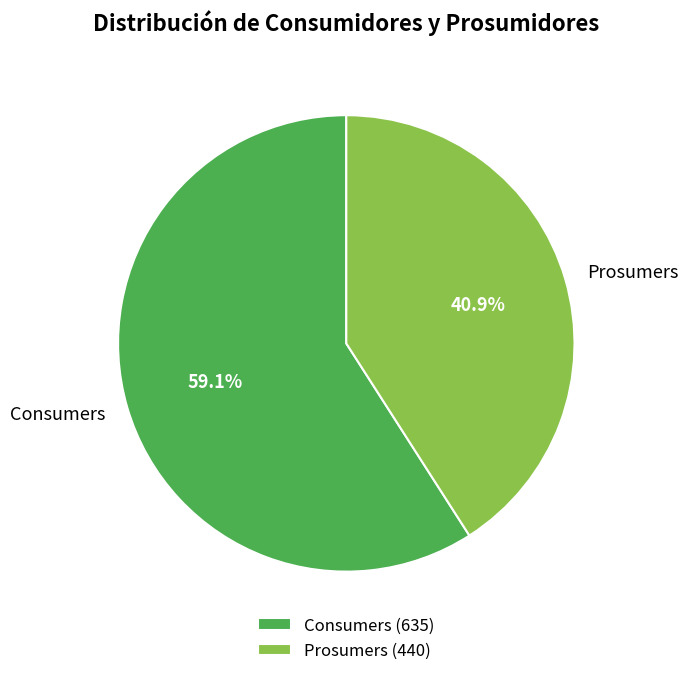

What percentage is NOT represented by Consumers?

40.9%